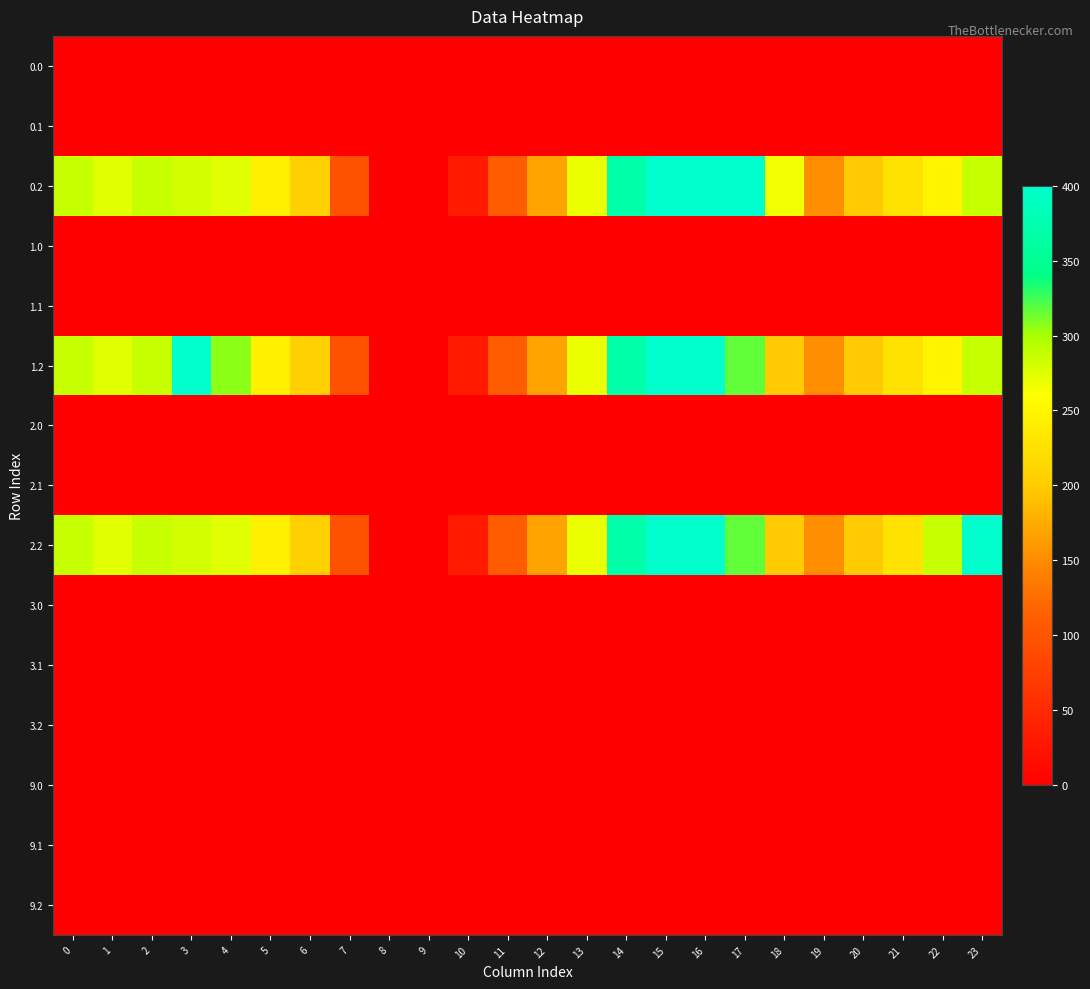

At 7, list the series in order from smallest to largest.

0.0, 1.0, 2.0, 3.0, 3.1, 3.2, 9.0, 9.2, 9.1, 0.1, 1.1, 2.1, 0.2, 1.2, 2.2